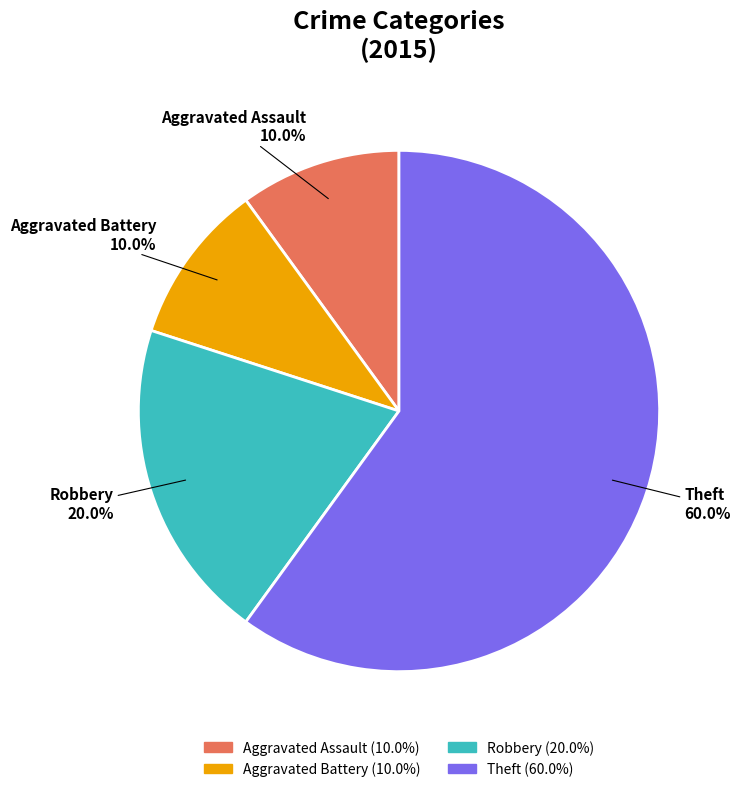

Is Theft the majority of the pie?

Yes